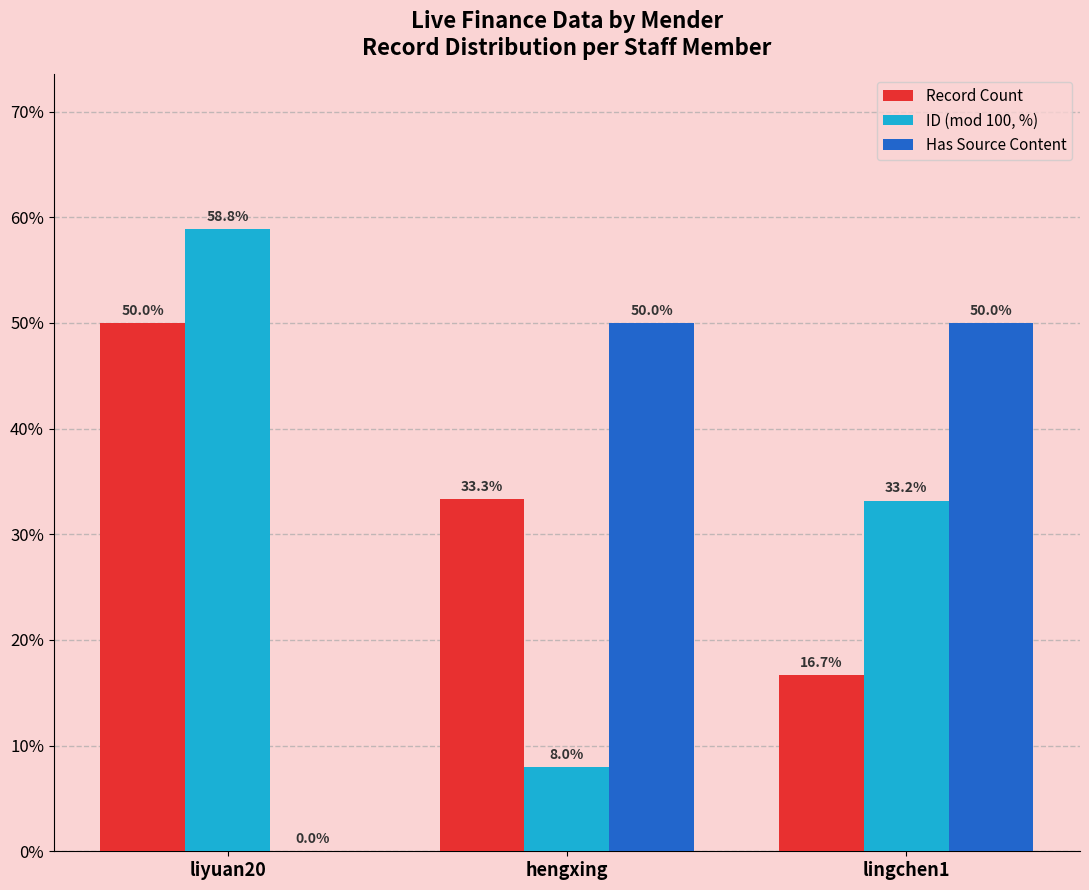

At which category is the sum across all series the highest?

liyuan20